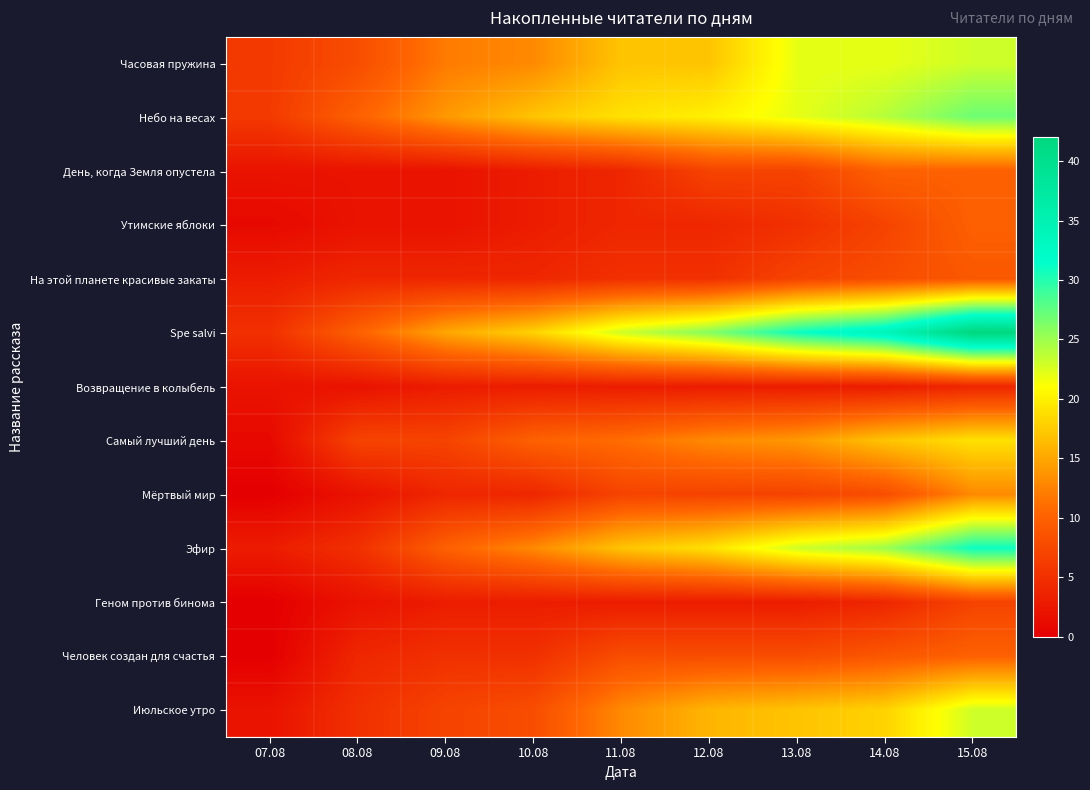

Reading right to left, list all the values displayed in this chart.

Часовая пружина: 15.08=23	14.08=22	13.08=22	12.08=17	11.08=17	10.08=13	09.08=12	08.08=8	07.08=6
Небо на весах: 15.08=27	14.08=24	13.08=22	12.08=20	11.08=19	10.08=17	09.08=14	08.08=10	07.08=6
День, когда Земля опустела: 15.08=10	14.08=10	13.08=7	12.08=7	11.08=4	10.08=3	09.08=2	08.08=2	07.08=2
Утимские яблоки: 15.08=10	14.08=7	13.08=5	12.08=4	11.08=4	10.08=3	09.08=2	08.08=2	07.08=1
На этой планете красивые закаты: 15.08=9	14.08=8	13.08=7	12.08=5	11.08=5	10.08=4	09.08=4	08.08=4	07.08=3
Spe salvi: 15.08=42	14.08=34	13.08=31	12.08=26	11.08=23	10.08=18	09.08=15	08.08=10	07.08=5
Возвращение в колыбель: 15.08=4	14.08=3	13.08=3	12.08=3	11.08=3	10.08=3	09.08=3	08.08=2	07.08=2
Самый лучший день: 15.08=19	14.08=17	13.08=14	12.08=13	11.08=11	10.08=10	09.08=7	08.08=7	07.08=1
Мёртвый мир: 15.08=13	14.08=8	13.08=7	12.08=7	11.08=7	10.08=4	09.08=4	08.08=2	07.08=0
Эфир: 15.08=31	14.08=25	13.08=23	12.08=19	11.08=17	10.08=13	09.08=10	08.08=5	07.08=3
Геном против бинома: 15.08=7	14.08=4	13.08=3	12.08=3	11.08=3	10.08=3	09.08=3	08.08=2	07.08=0
Человек создан для счастья: 15.08=10	14.08=9	13.08=8	12.08=8	11.08=8	10.08=5	09.08=5	08.08=4	07.08=0
Июльское утро: 15.08=23	14.08=18	13.08=17	12.08=16	11.08=13	10.08=8	09.08=7	08.08=5	07.08=2